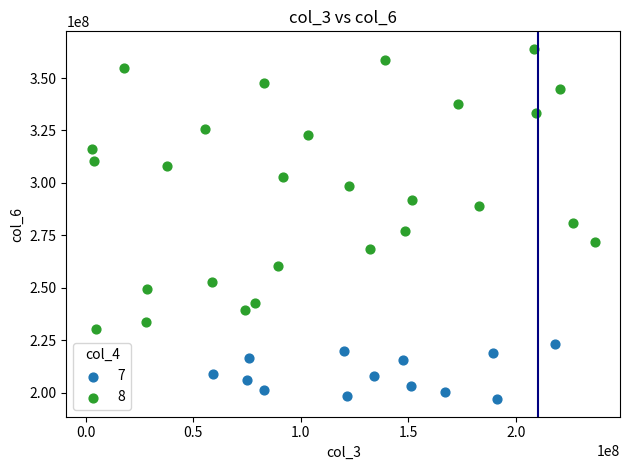

Which series reaches the minimum Y coordinate?

7